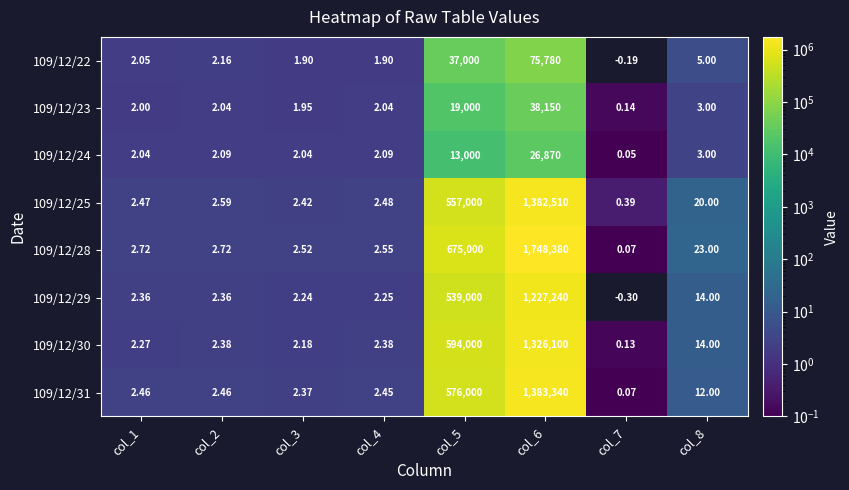

Which series changed the most between col_3 and col_5?

109/12/28